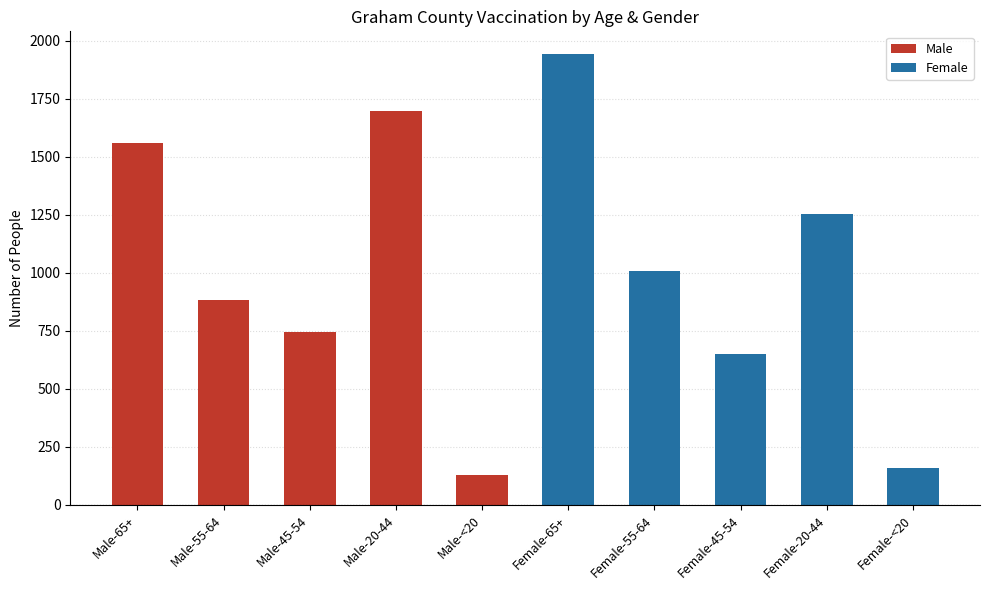

The Male series shows 676 at Male-20-44. True or false?

False